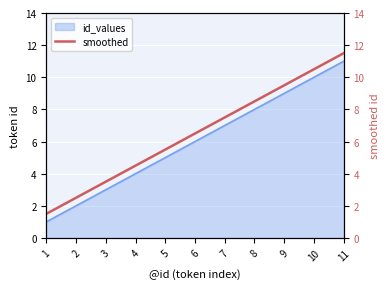

Reading left to right, list all the values displayed in this chart.

1=1.5	2=2.5	3=3.5	4=4.5	5=5.5	6=6.5	7=7.5	8=8.5	9=9.5	10=10.5	11=11.5